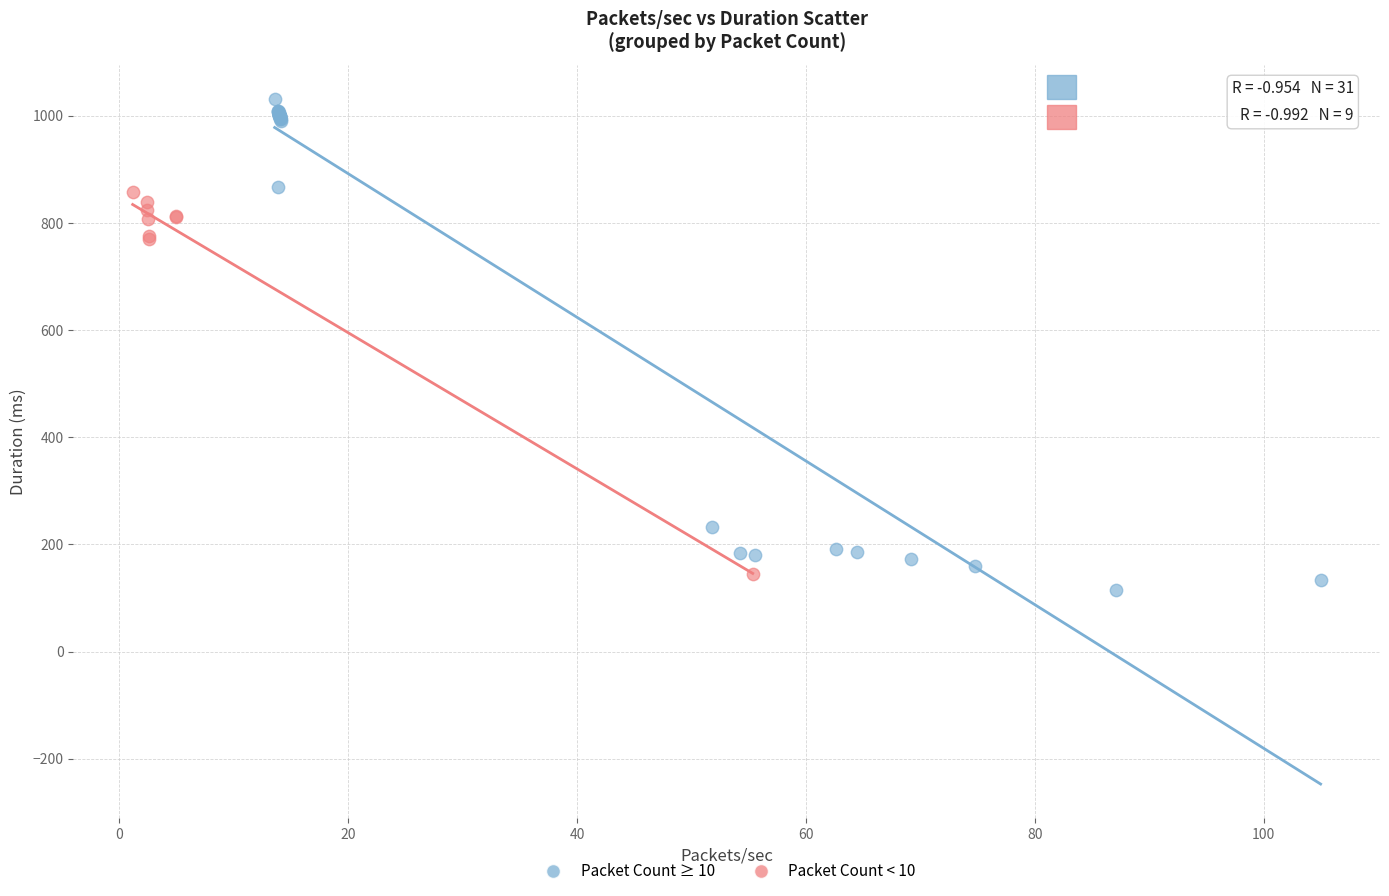

Which series has the widest spread of Y values?

Packet Count ≥ 10